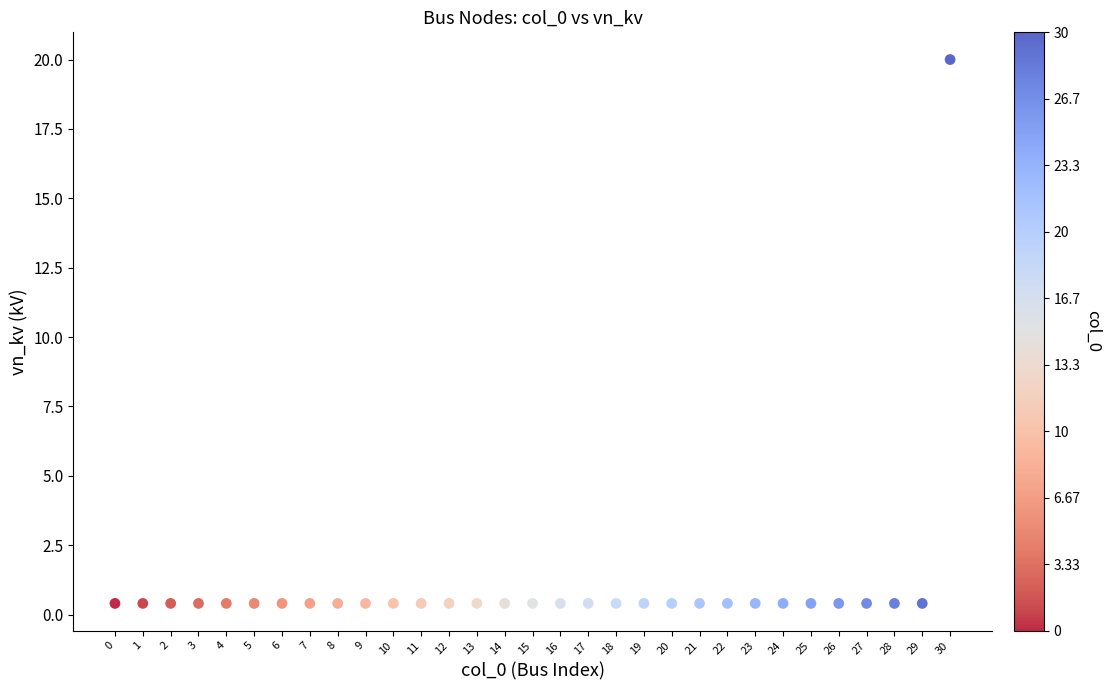

What is the range of Y values (max minus min)?

19.6